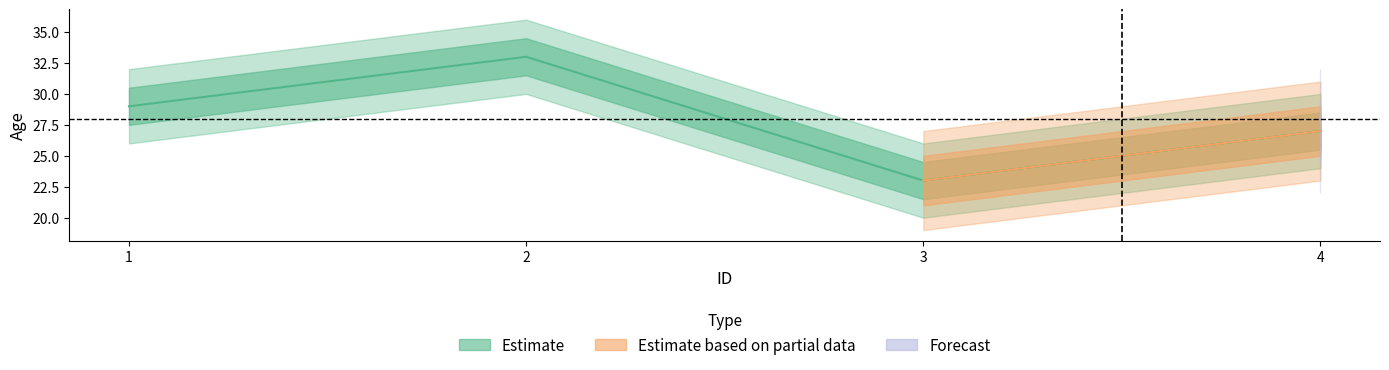

What is the approximate value at 2, to the nearest 5?

35